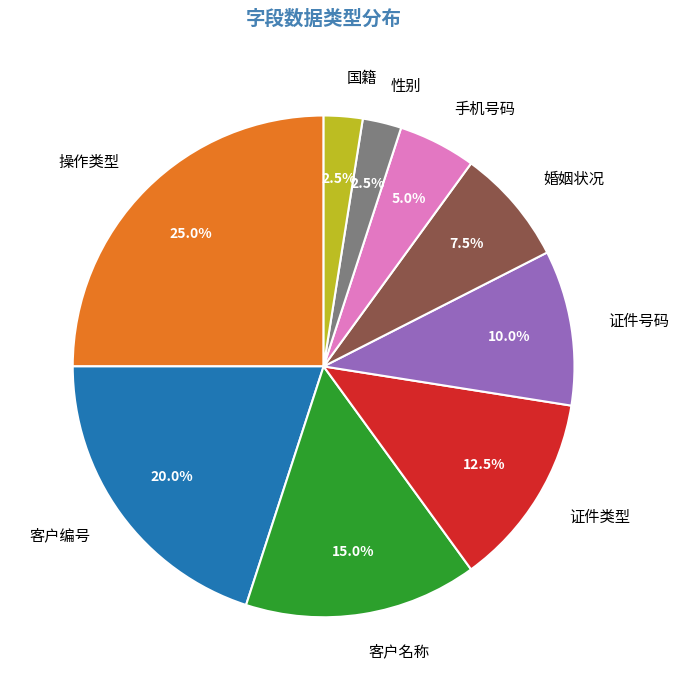

Is 客户名称 the majority of the pie?

No